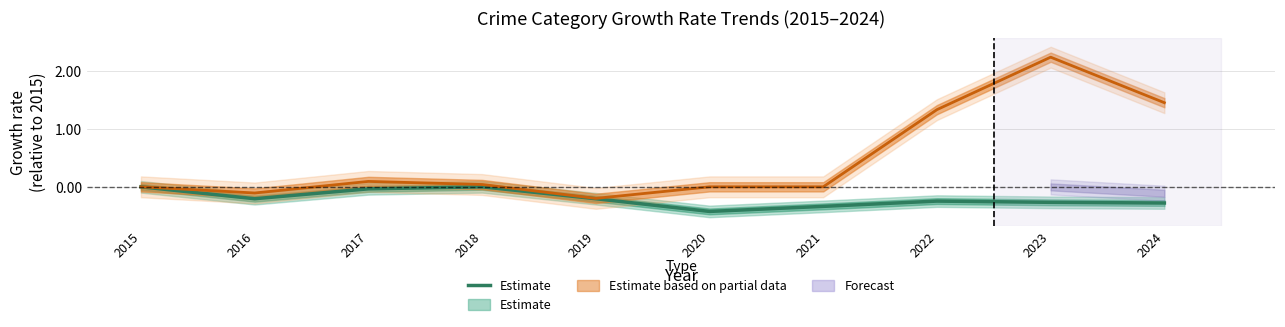

What is the sum of the values at 2016 and 2017?

-0.2